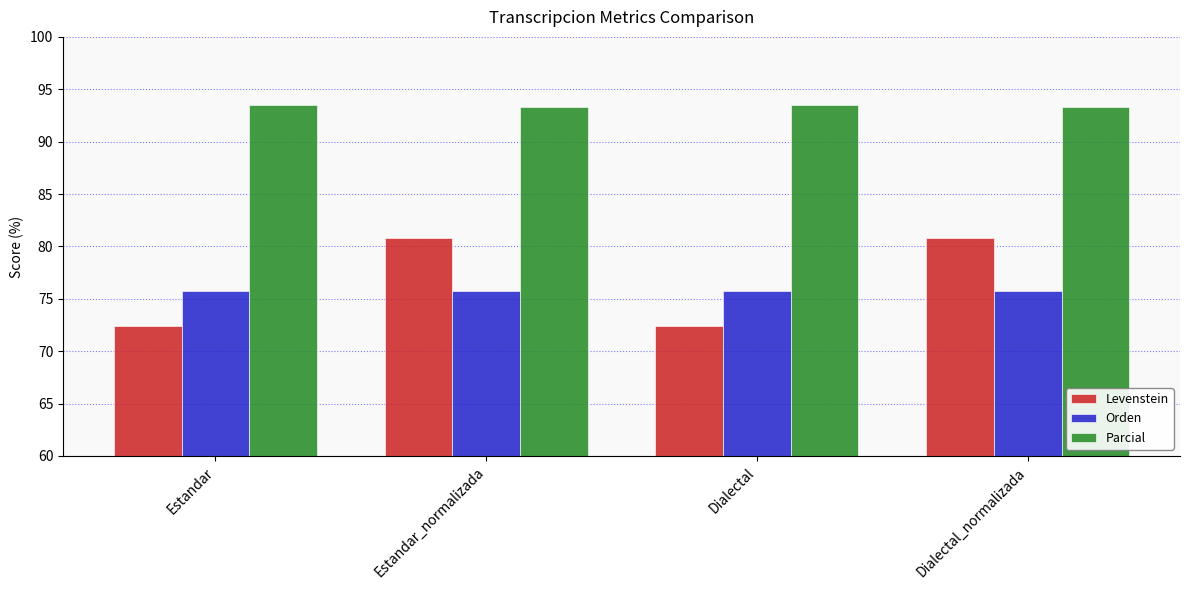

What position from the left is Estandar_normalizada?

2